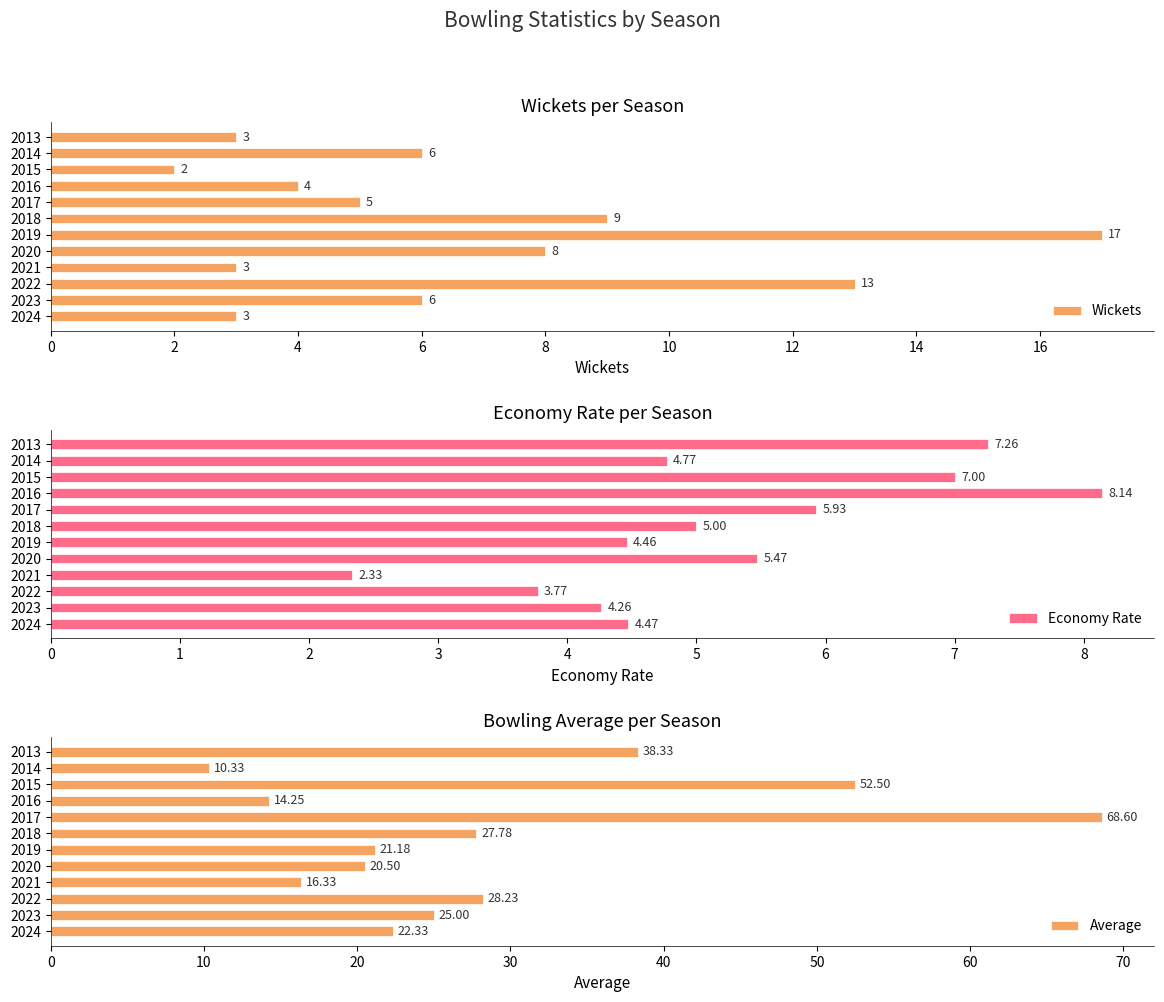

What is the sum of the Wickets values at 2021 and 2020?

11